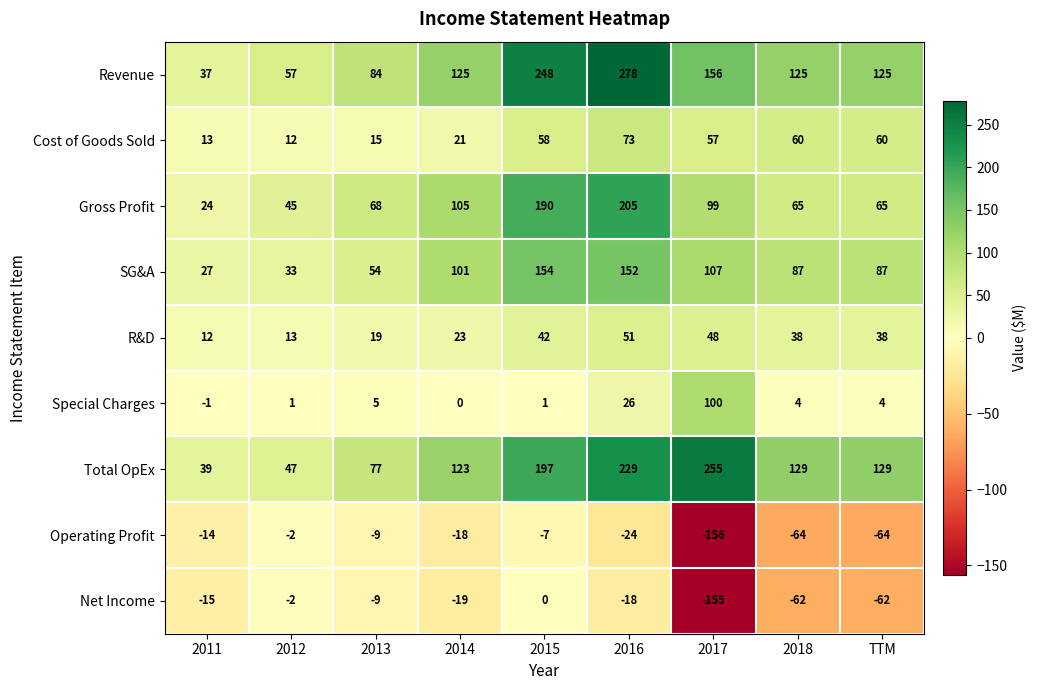

What is the difference between the maximum and minimum values in the Special Charges series?

101